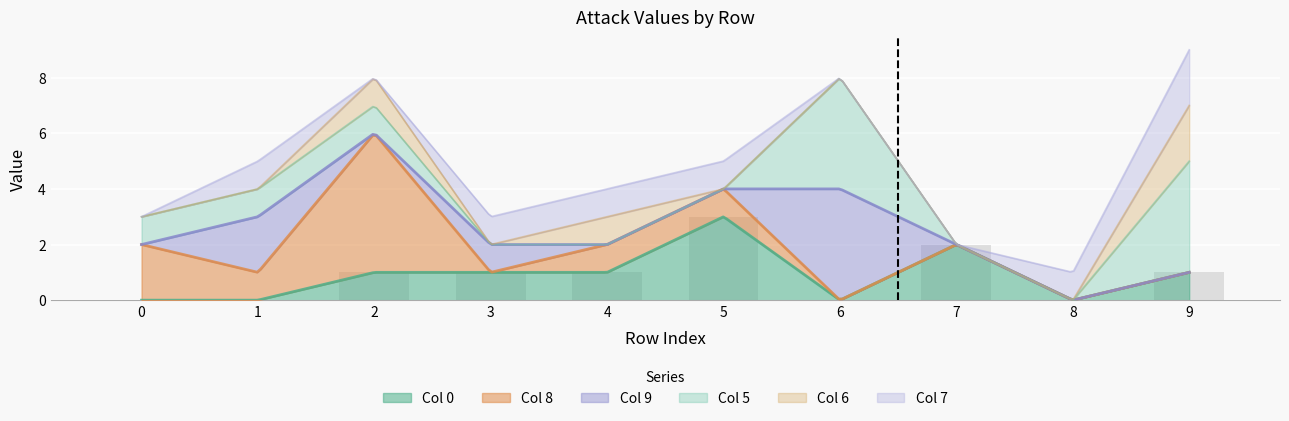

At which category is the sum across all series the highest?

9